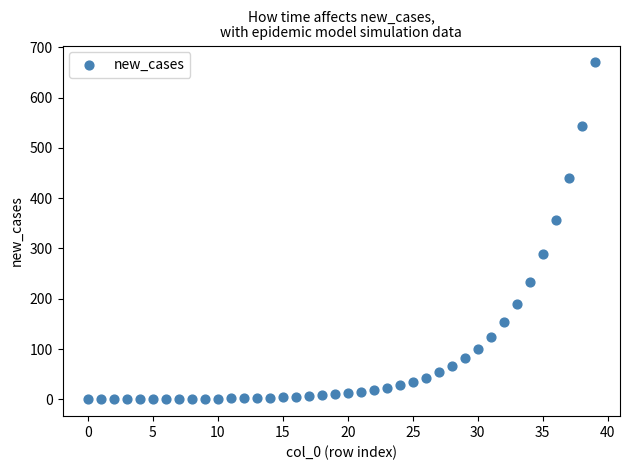

What Y value in the scatter plot is closest to 335?

356.1